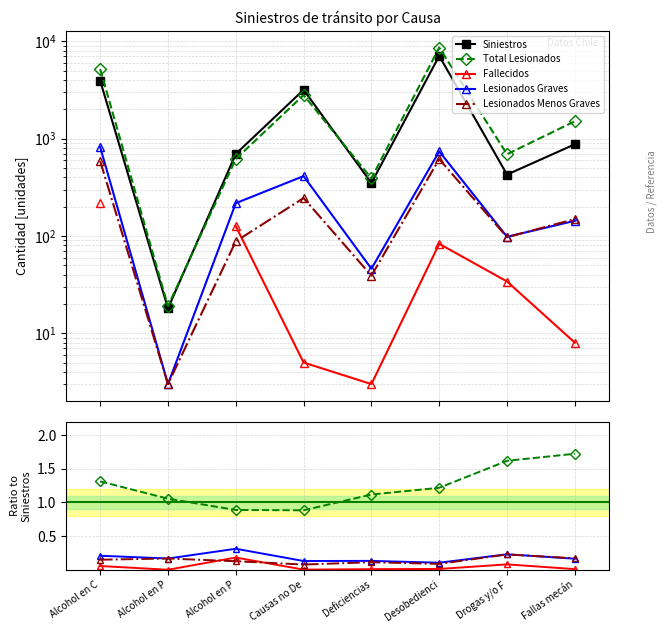

What is the value of the Lesionados Graves point at the 7th from the left?

0.2